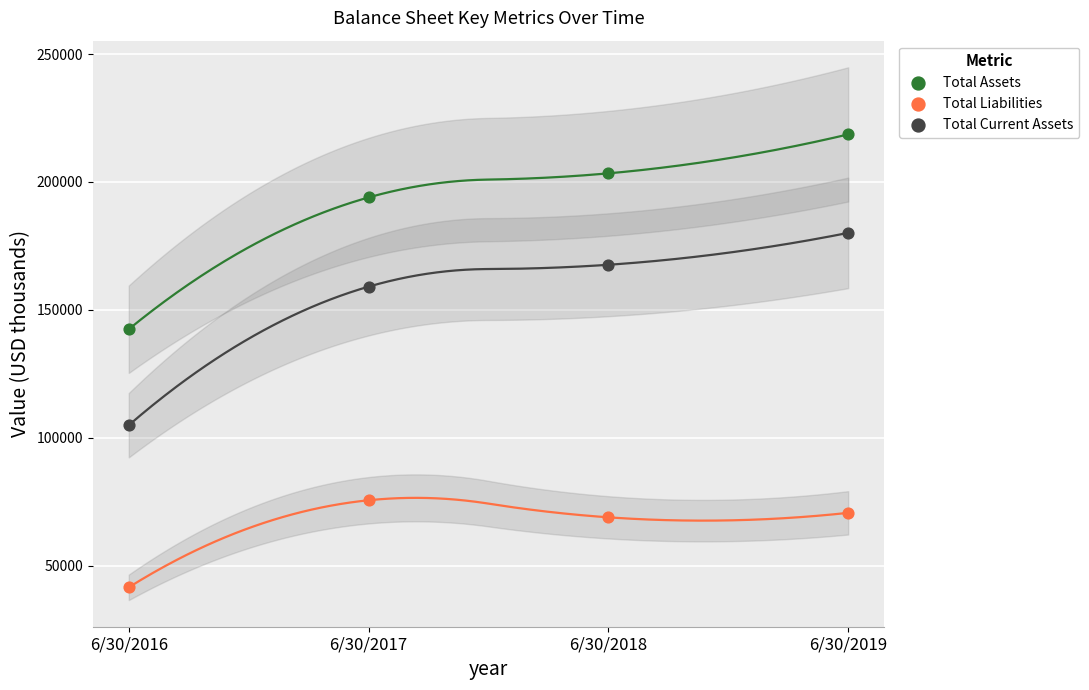

Across all data points, what is the average Y value?

135540